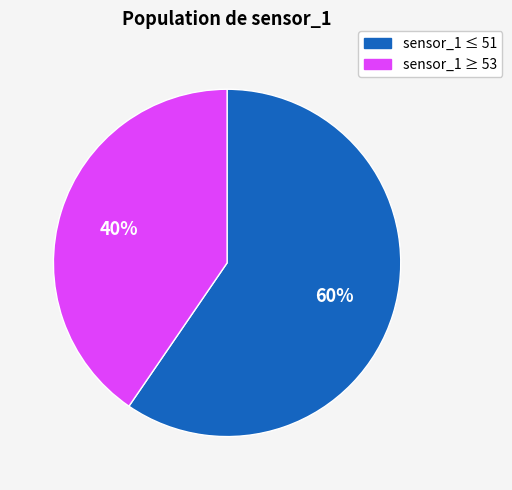

What is the ratio of the value at sensor_1 ≤ 51 to the value at sensor_1 ≥ 53?

1.5